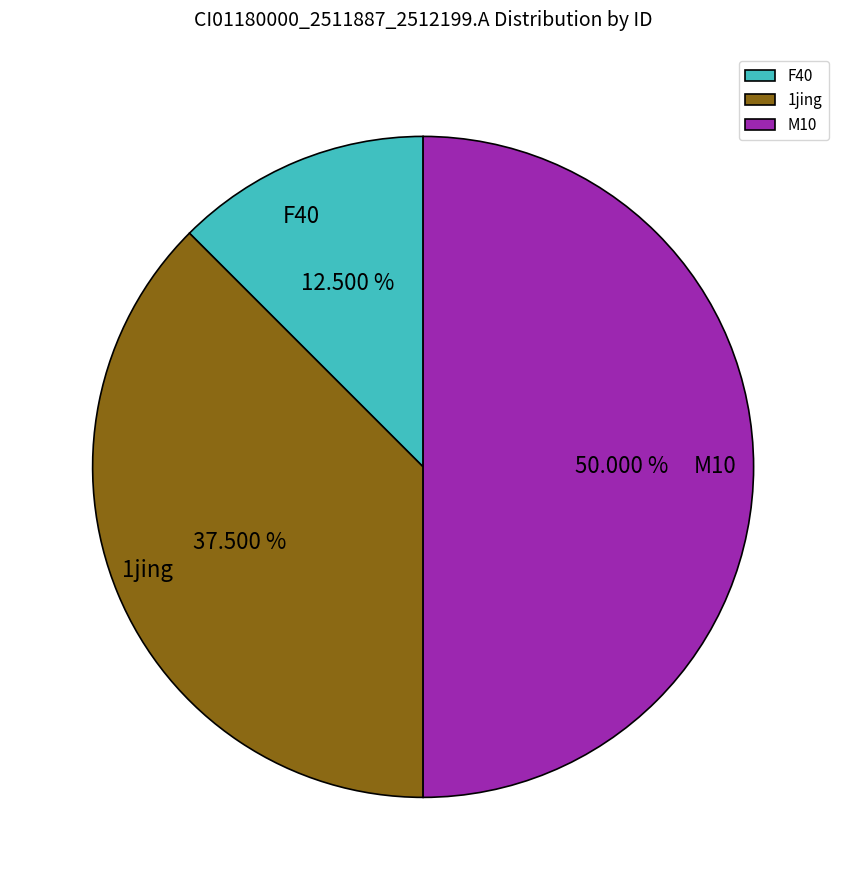

Combined, do M10 and F40 account for over 50%?

Yes